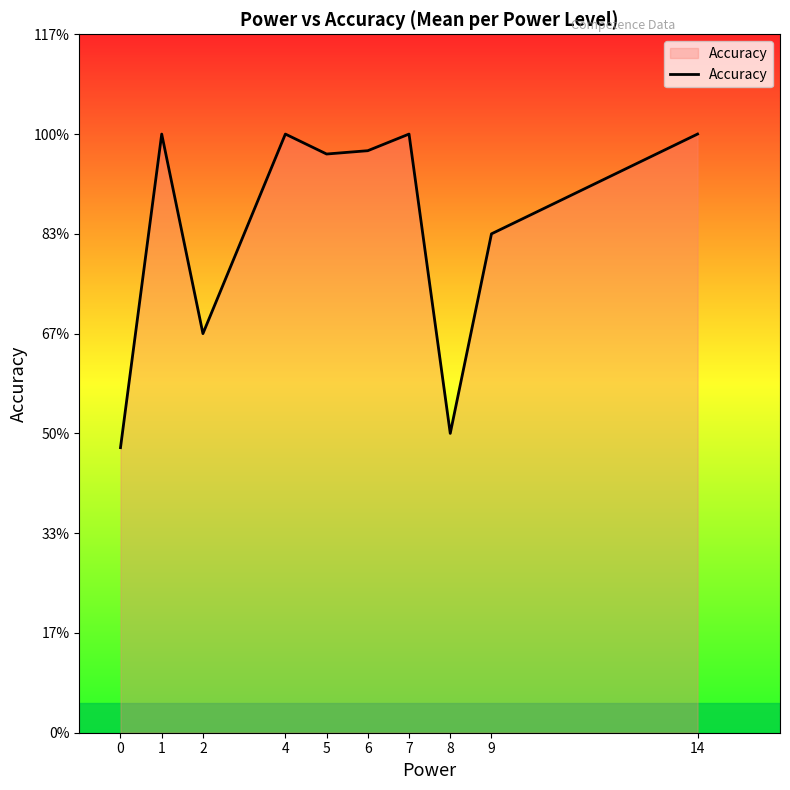

Is this an area chart (filled region under the line)?

Yes